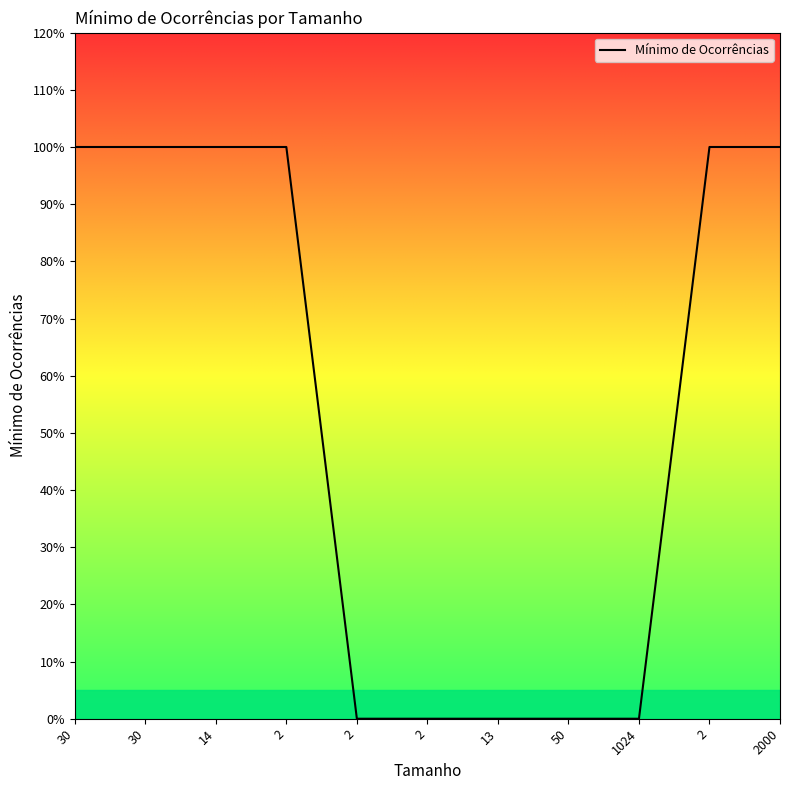

The value at 2 is 1. True or false?

True